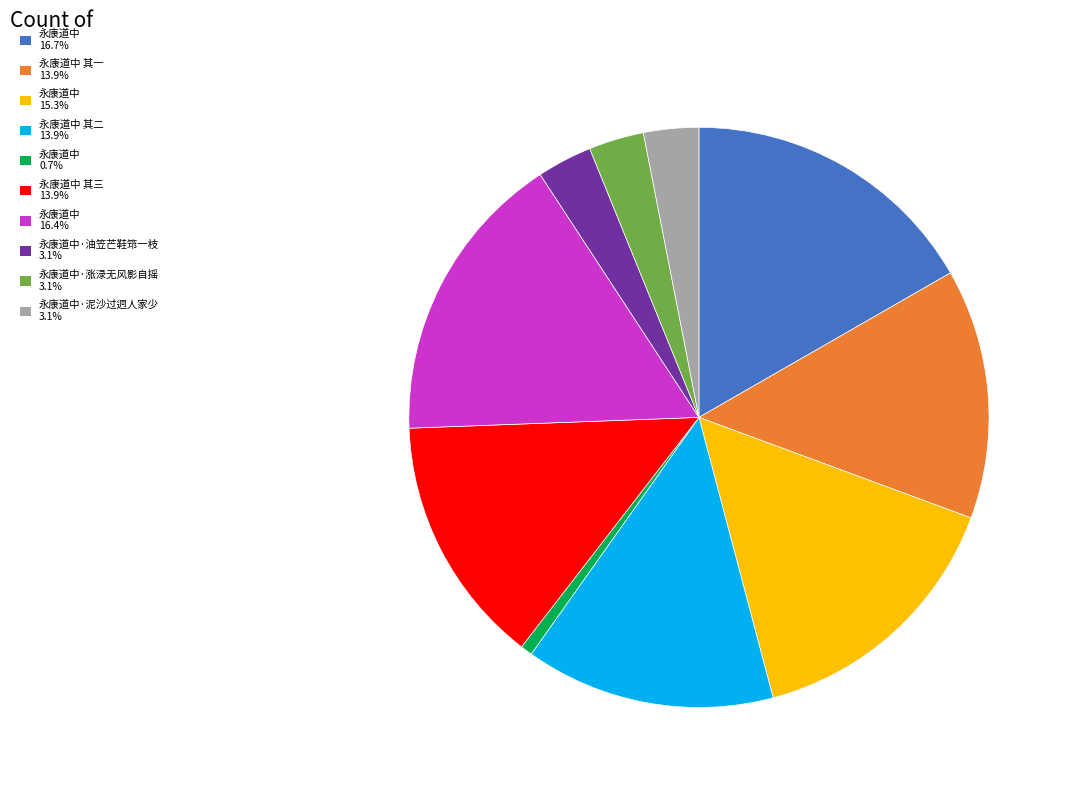

Is there a majority slice in this chart?

No